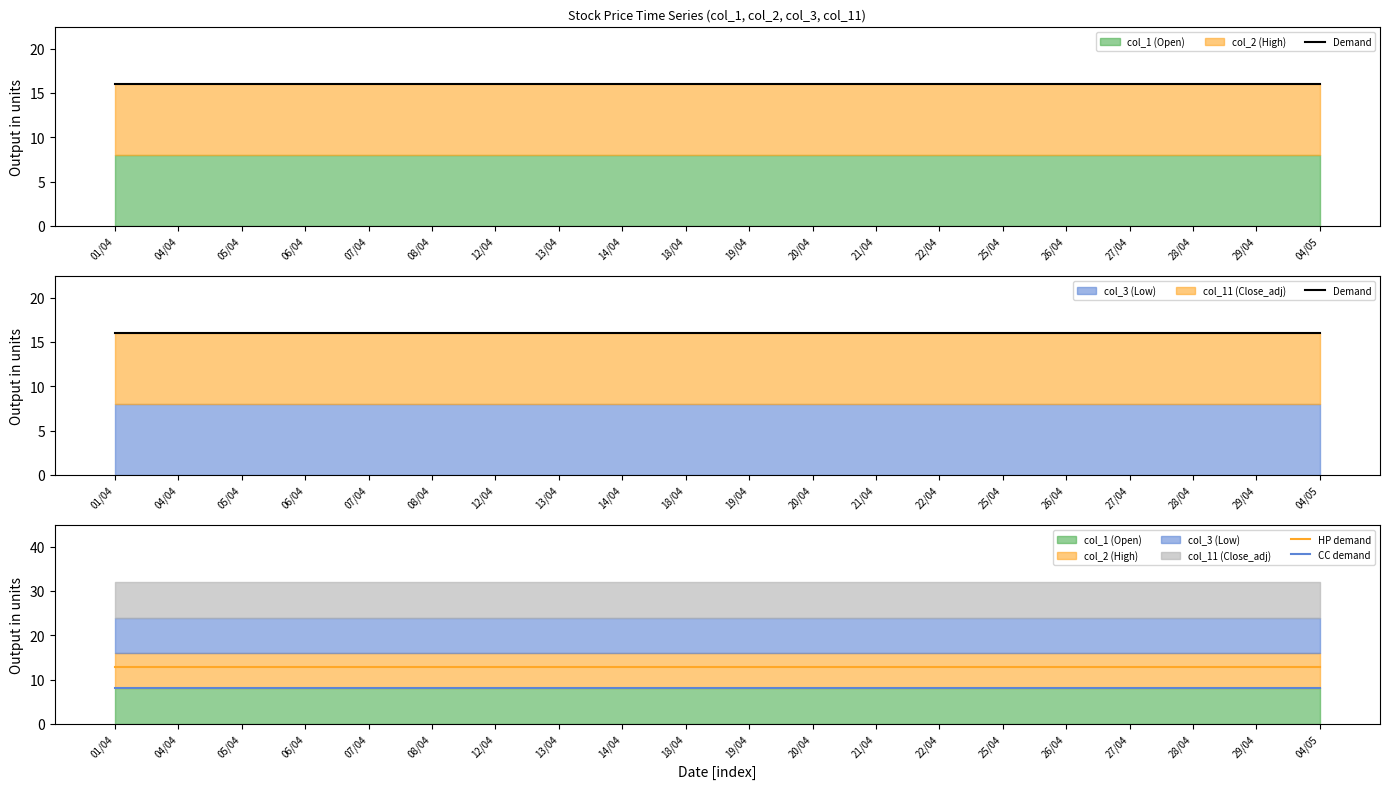

True or false: Demand and HP demand intersect in this chart.

False